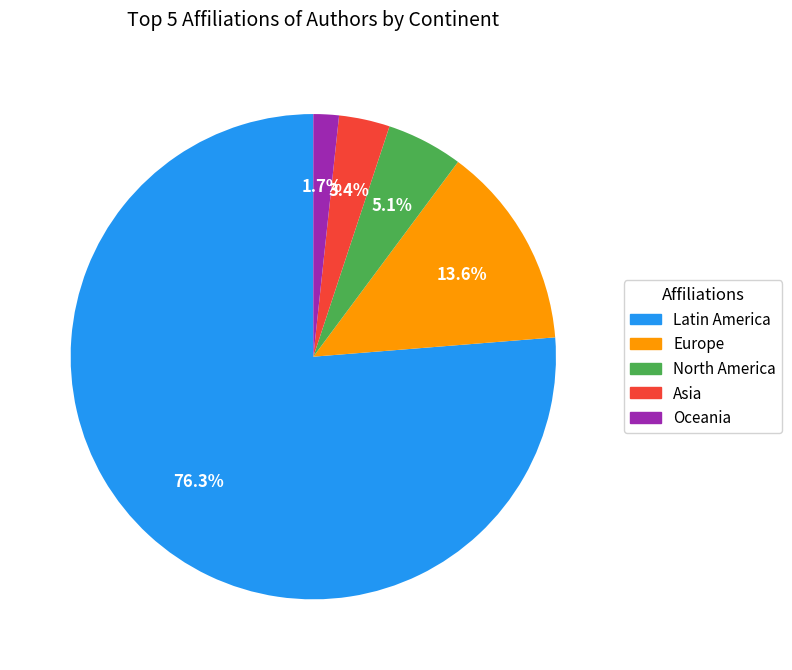

To the nearest percent, what is the combined percentage of Europe and Latin America?

90%